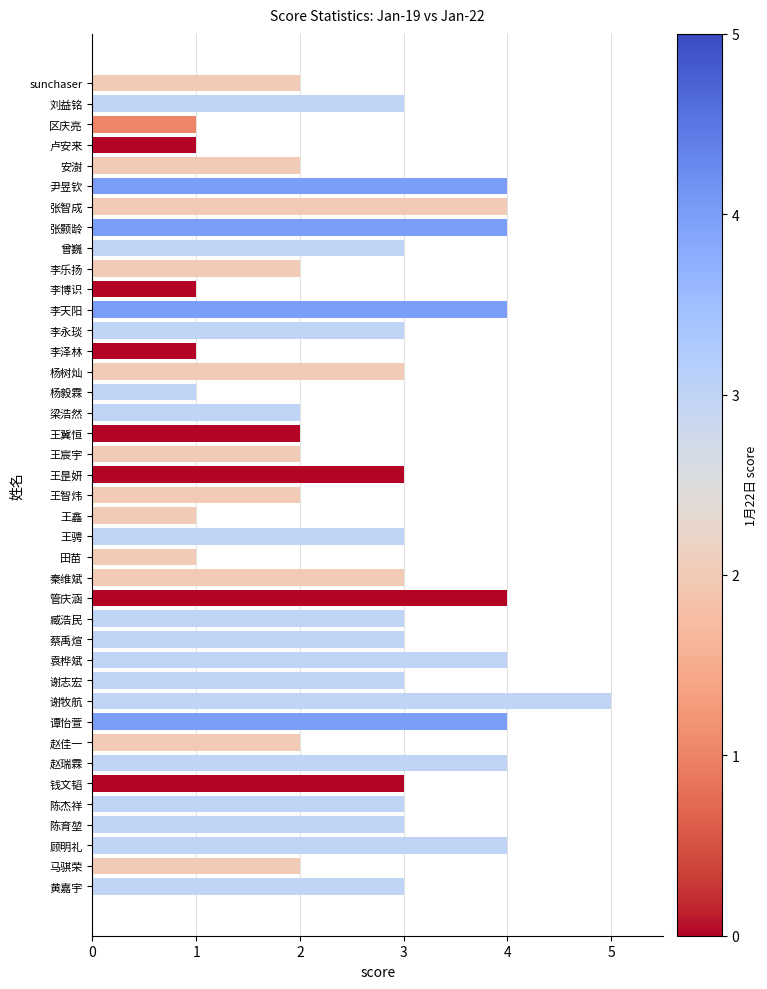

The value at sunchaser is 3. True or false?

False